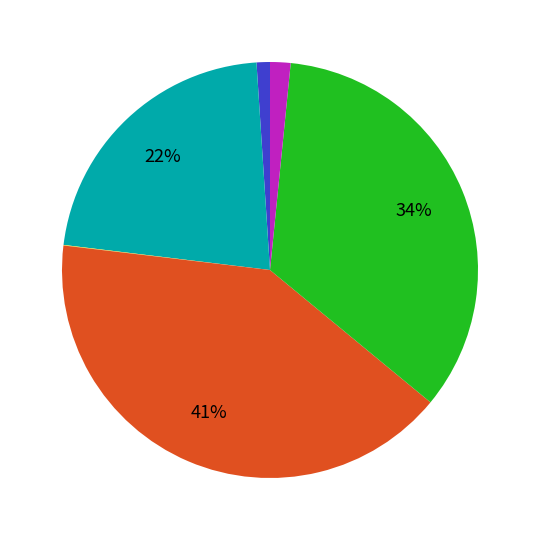

Is there any slice that represents more than half of the pie?

No